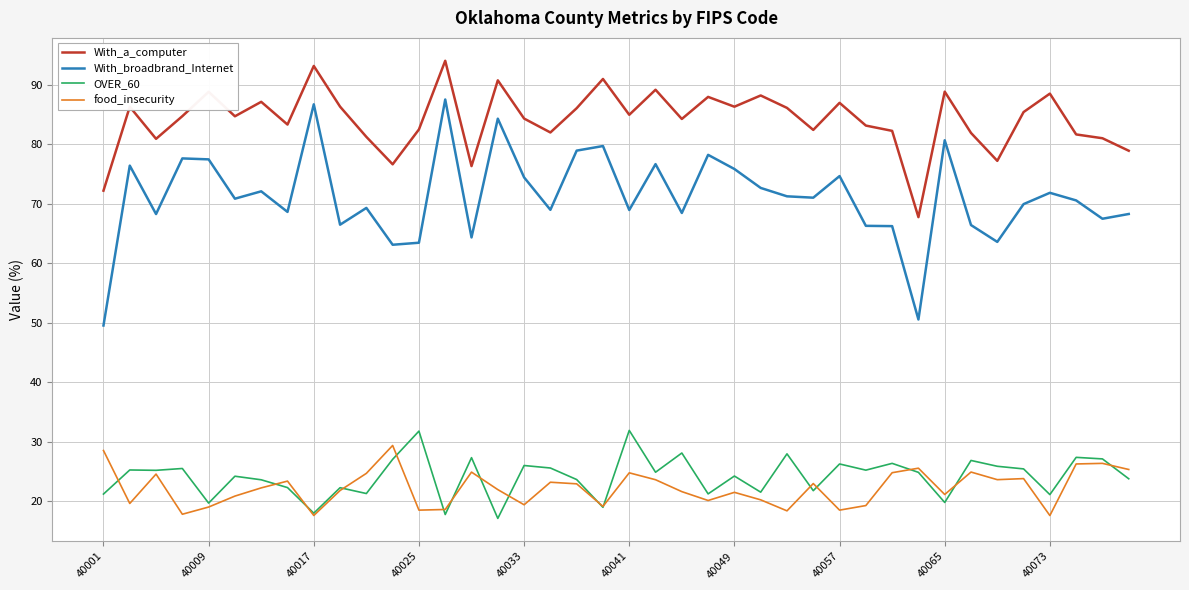

What is the minimum value for food_insecurity?

17.6